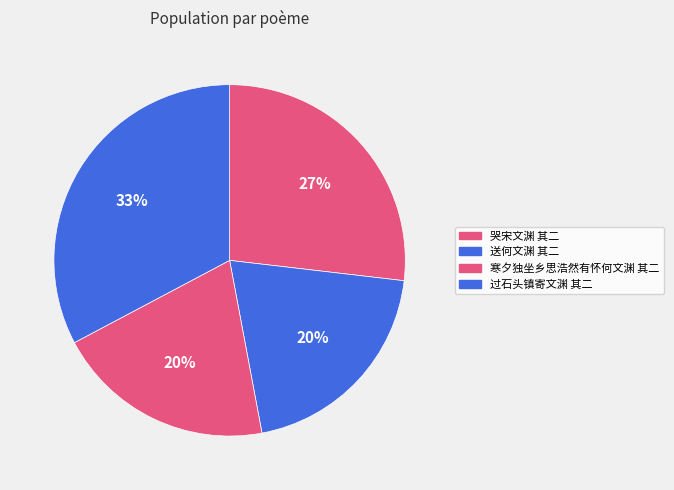

What is the largest slice in the pie chart?

过石头镇寄文渊 其二